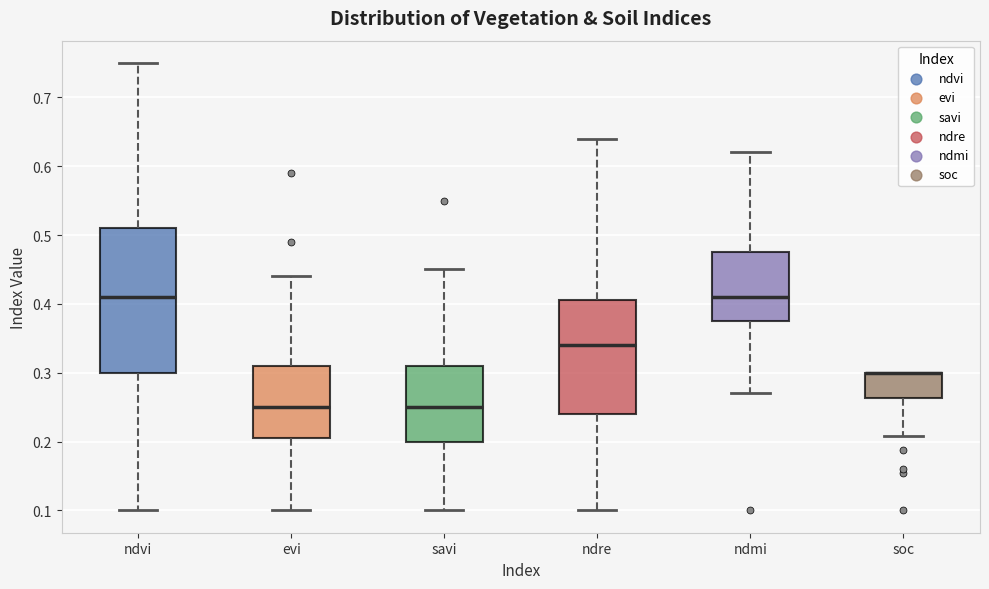

Where does the upper whisker of the box for ndvi end on the y-axis? The values are not printed on the chart, so give them approximately, as read against the axis.

0.75